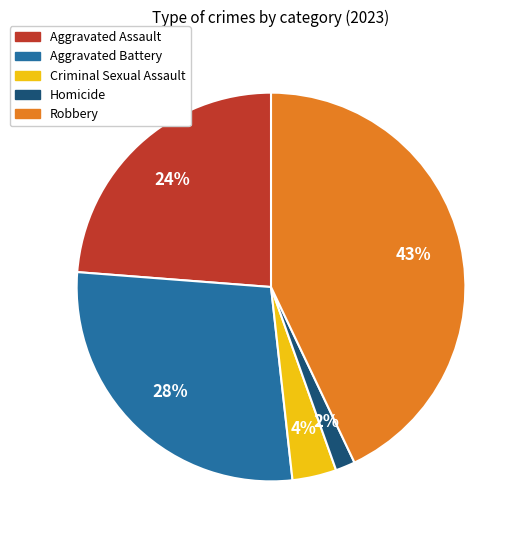

Rank the categories by value from highest to lowest.

Robbery, Aggravated Battery, Aggravated Assault, Criminal Sexual Assault, Homicide